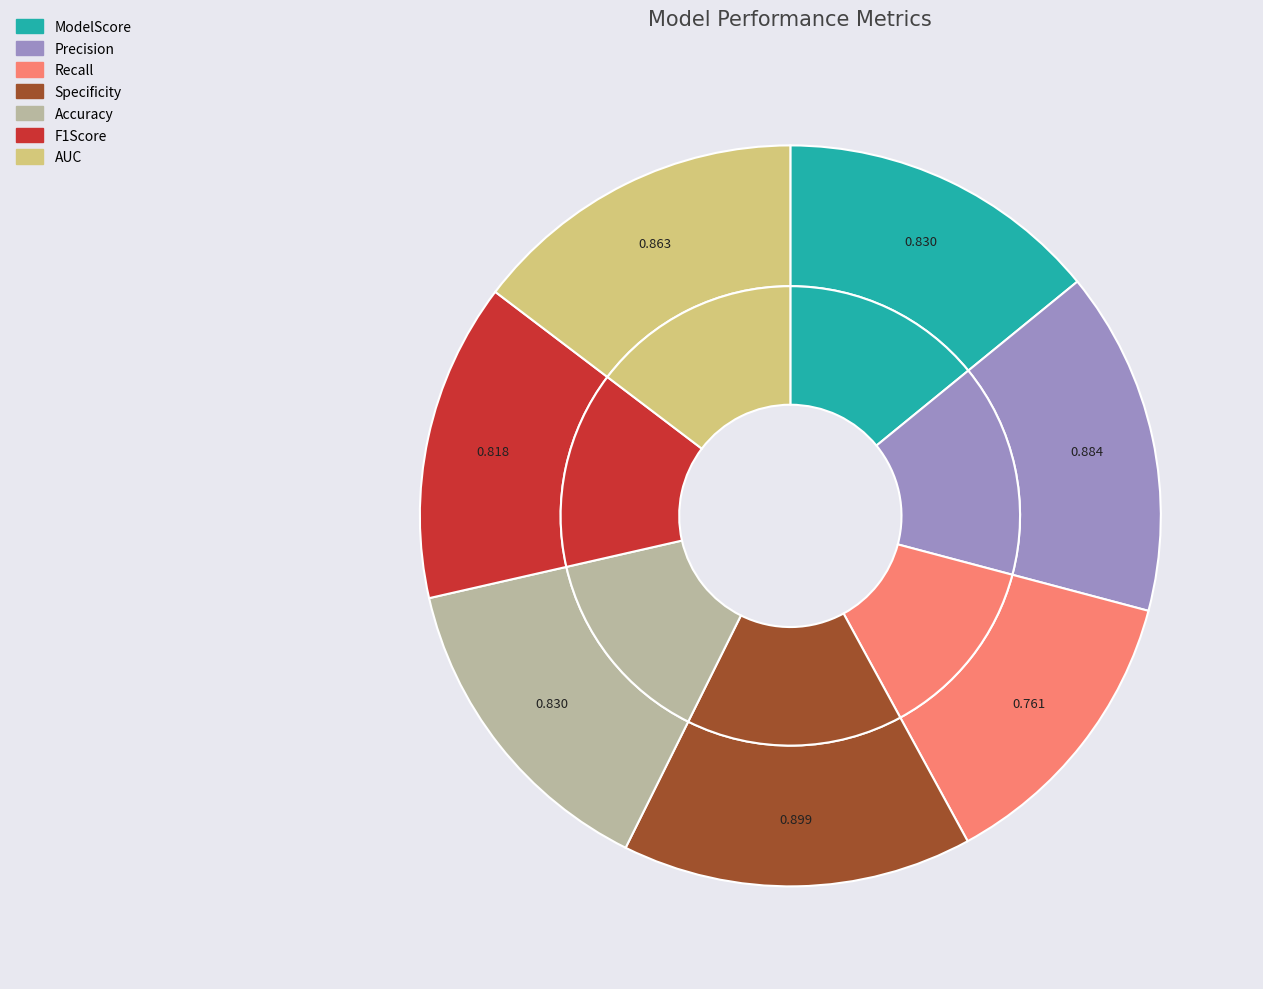

The Precision slice represents 3% of the pie. True or false?

False